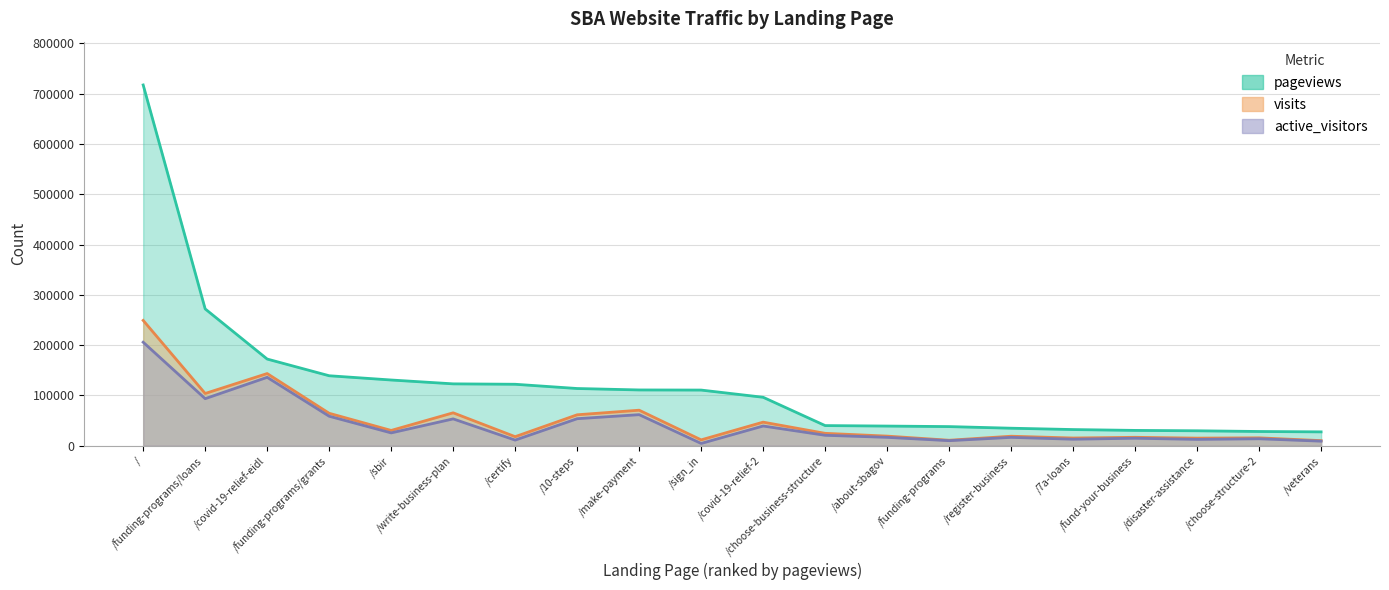

What is the difference between the maximum and minimum values in the active_visitors series?

201261